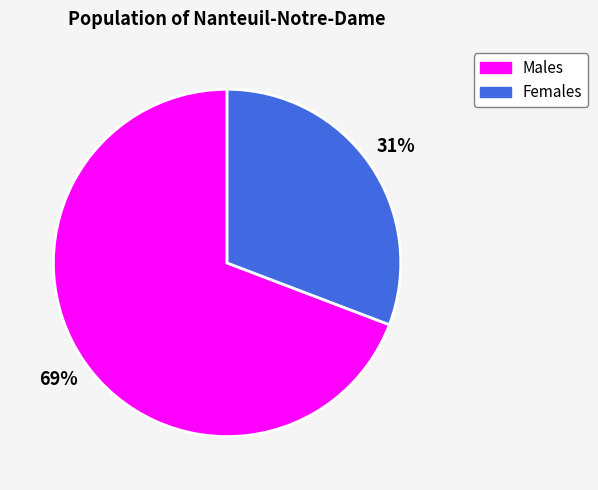

To the nearest percent, what is the average slice percentage?

50%